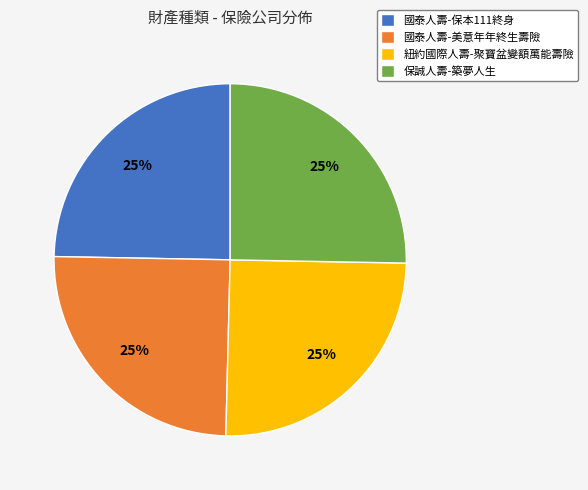

Does 保誠人壽-築夢人生 represent more than half of the total?

No